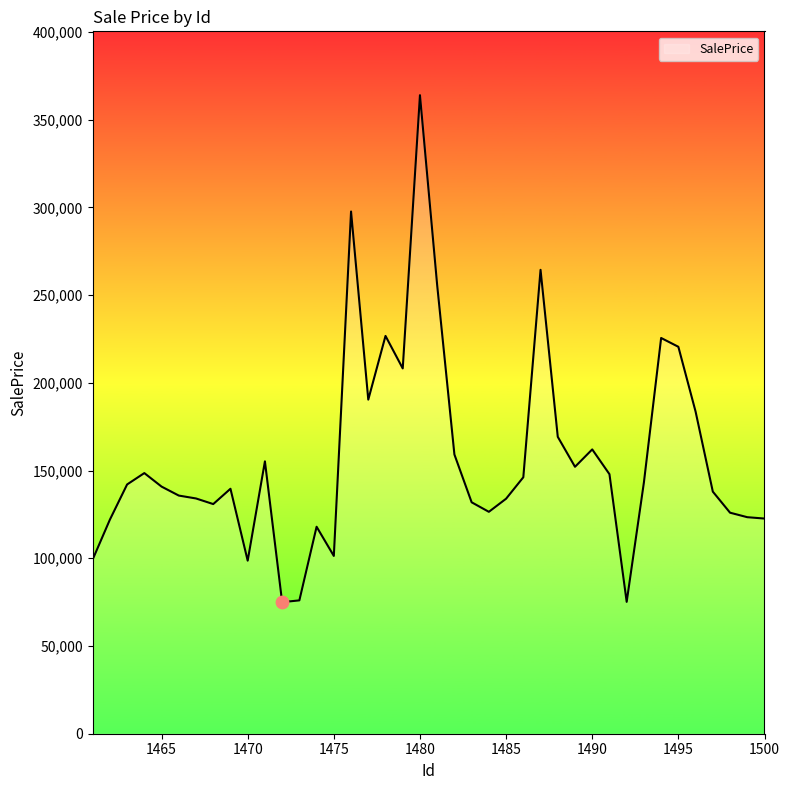

What is the maximum value shown in the chart?

363898.2